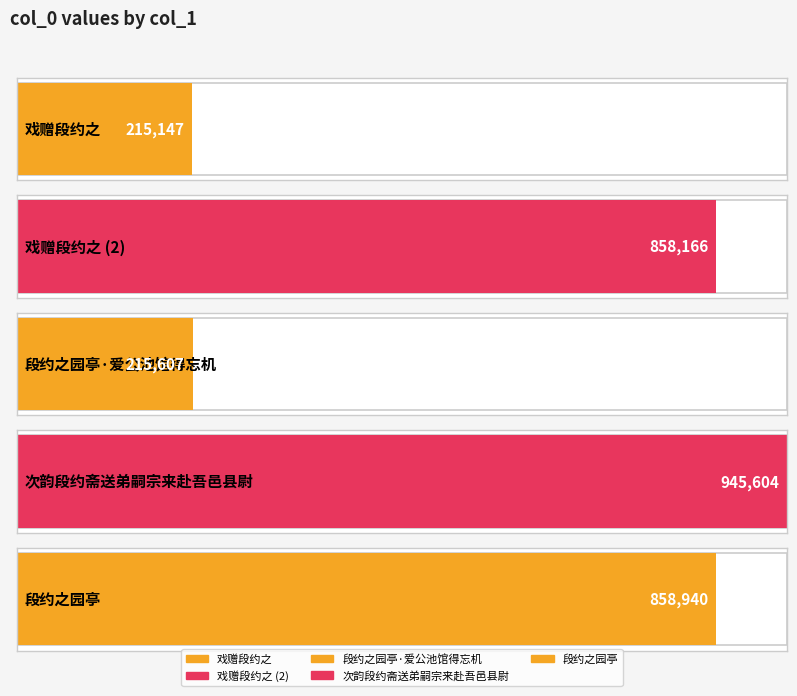

What is the difference between the maximum and minimum values?

730457